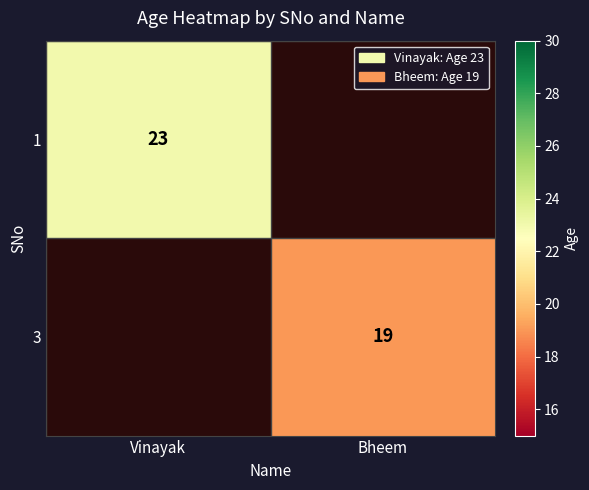

The 3 series shows 30.8 at Bheem. True or false?

False